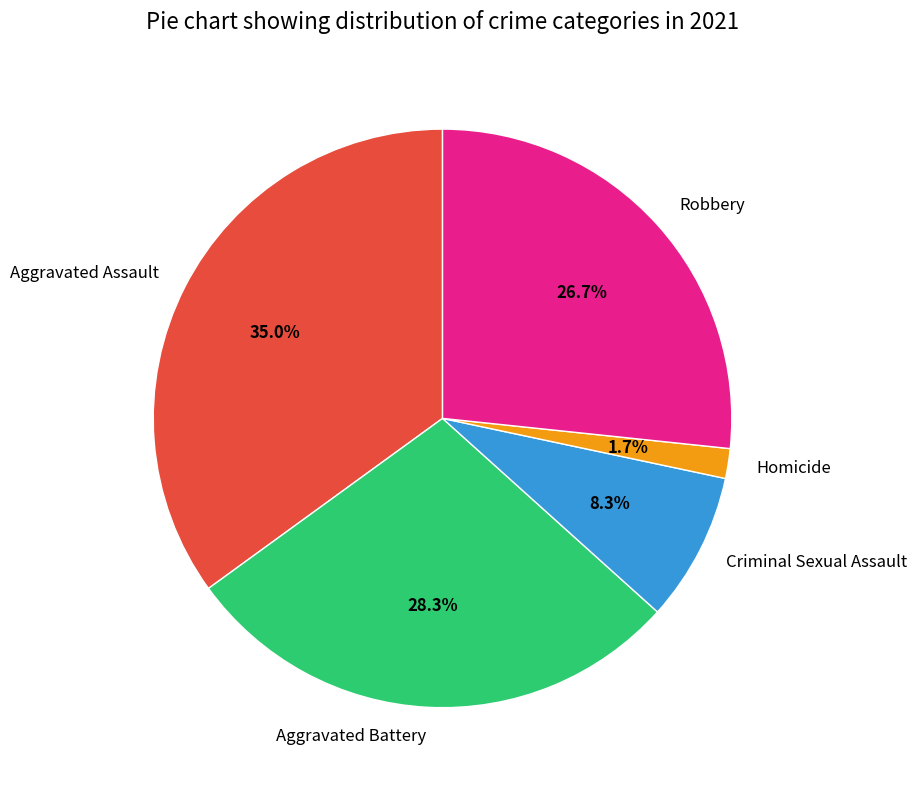

To the nearest percent, what is the average slice percentage?

20%